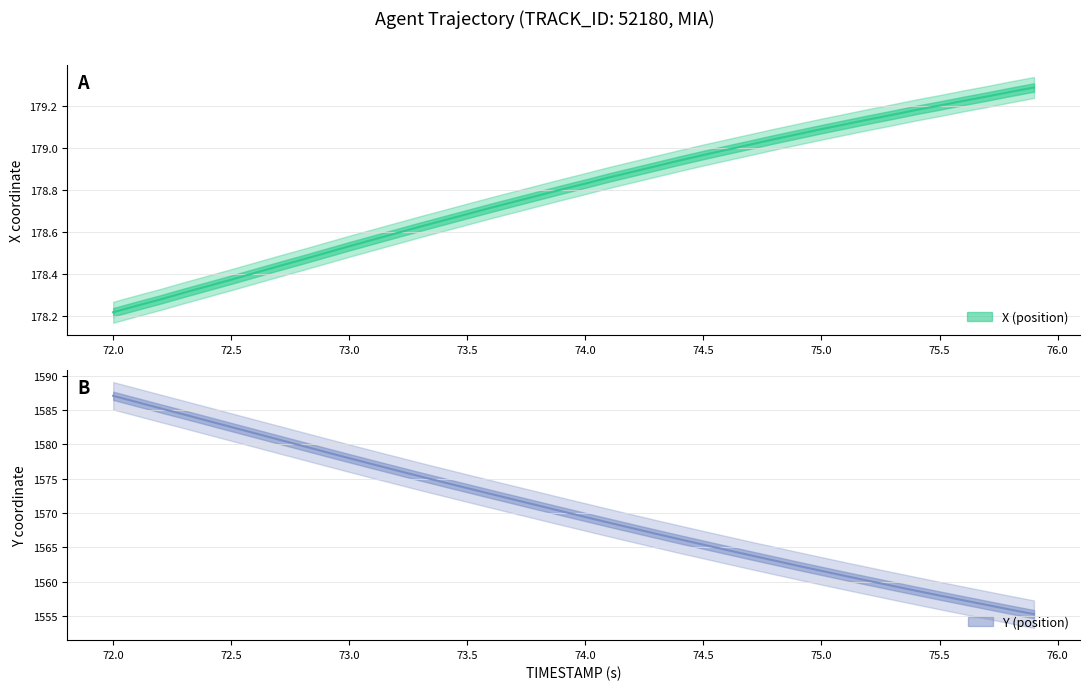

What is the average value of the Y series?

1570.3